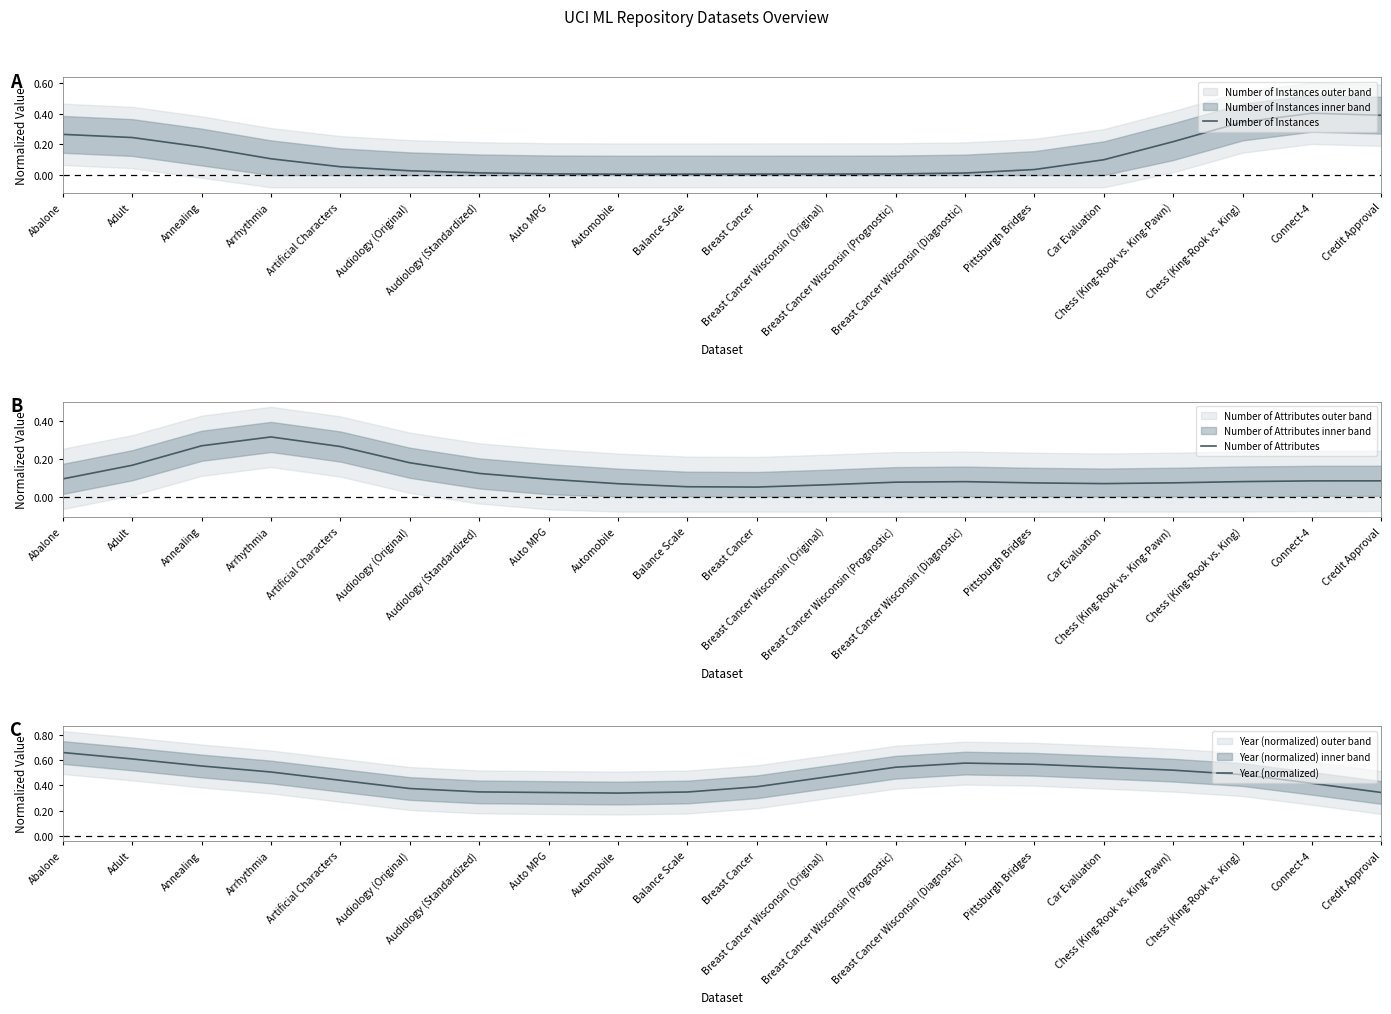

Which category has the lowest value in the Number of Attributes series?

Breast Cancer